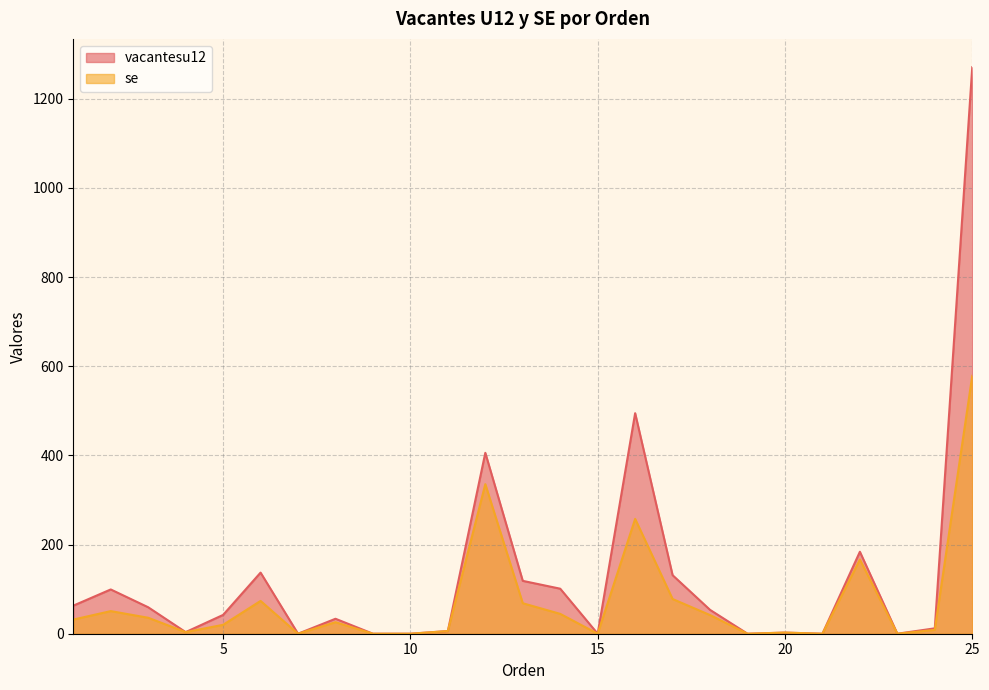

Which series has the largest range (max minus min)?

vacantesu12